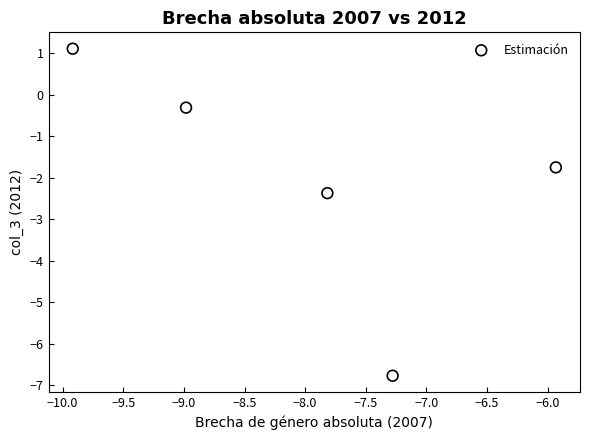

What Y value in the scatter plot is closest to -2?

-1.7